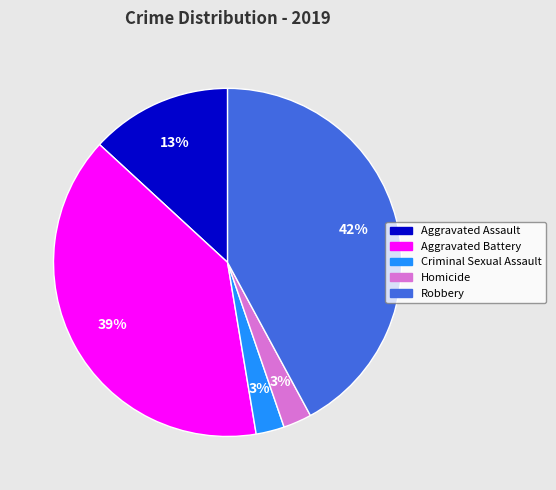

Is it true that Robbery is 34% of the pie?

False